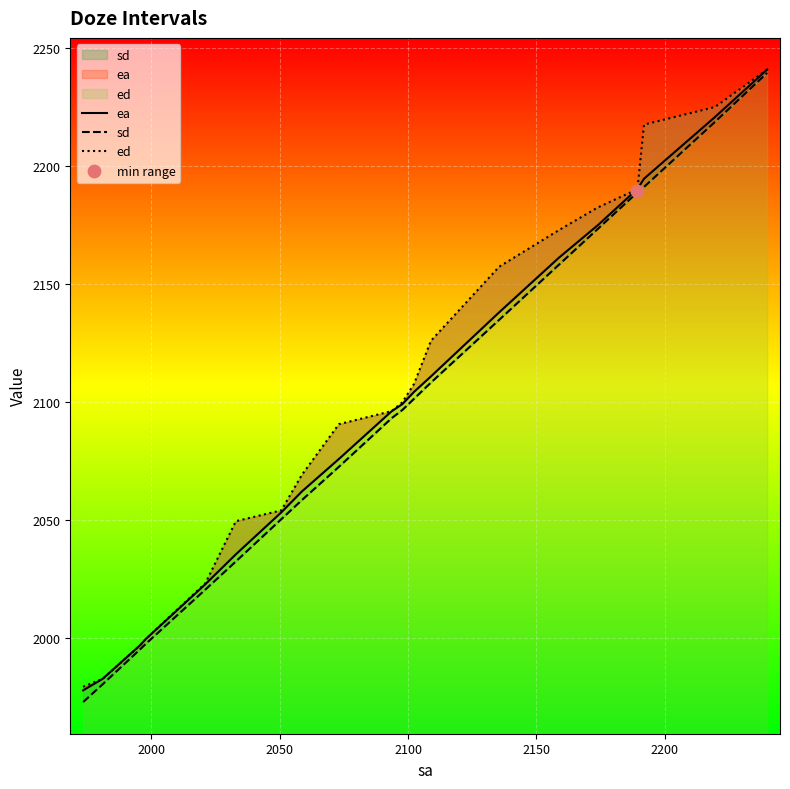

What are all the series names shown in the legend?

ea, sd, ed